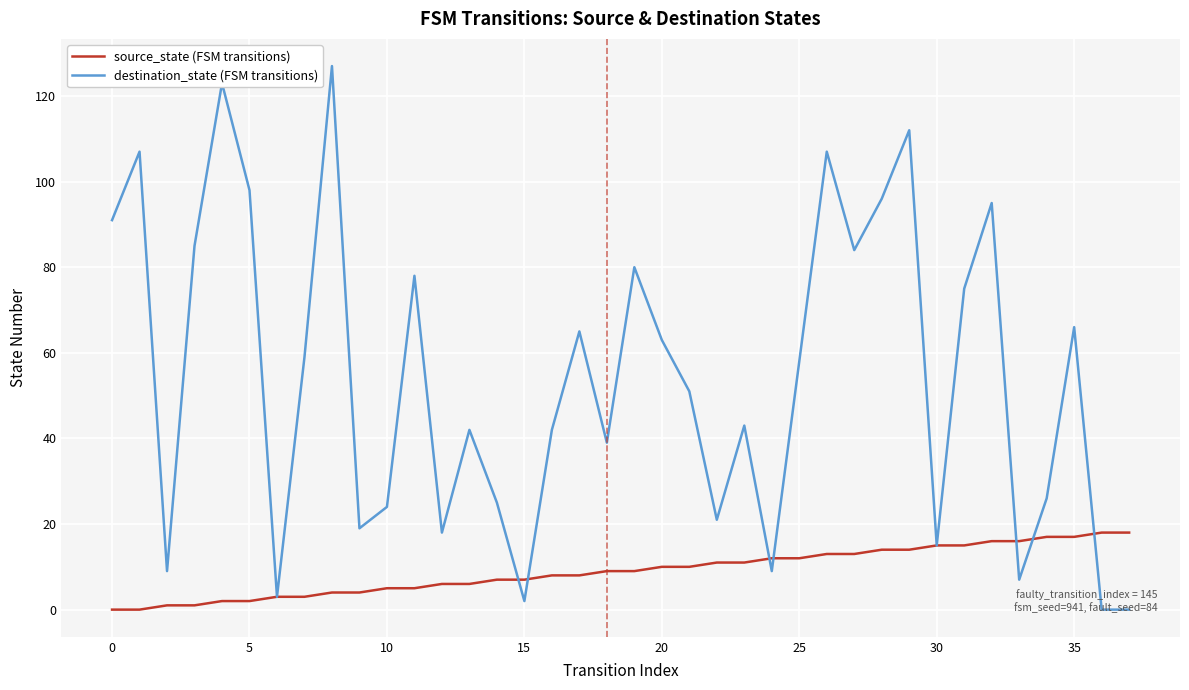

Which series ends up on top after the final intersection of source_state (FSM transitions) and destination_state (FSM transitions)?

source_state (FSM transitions)